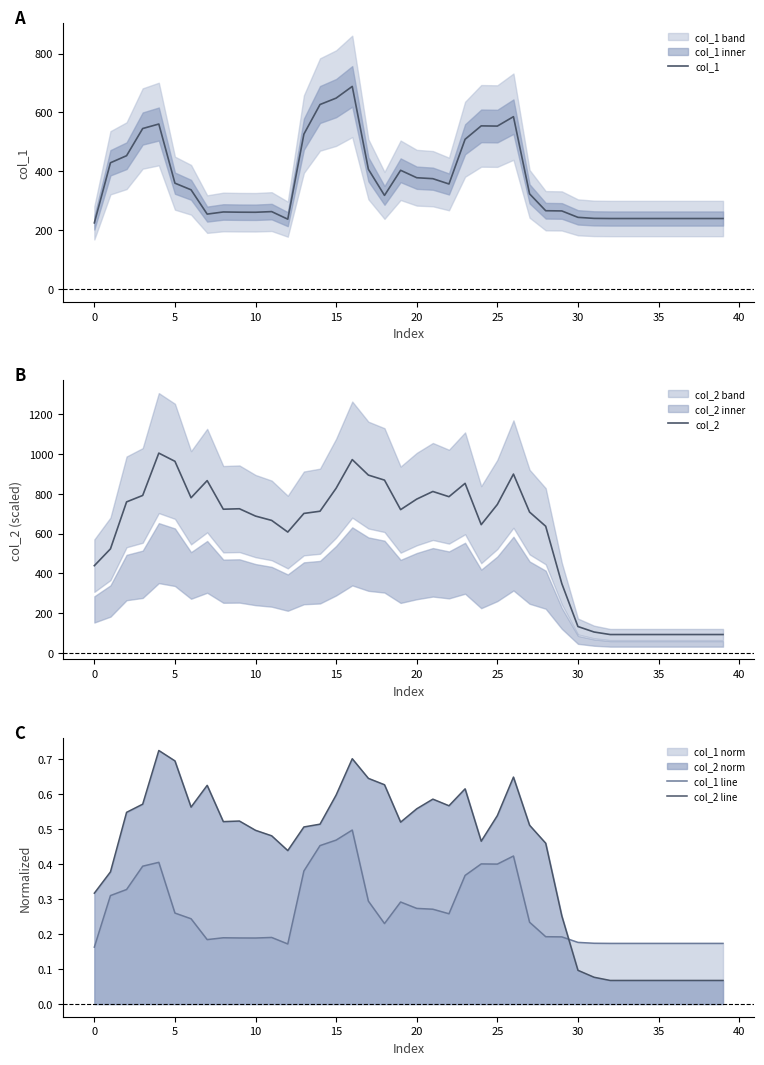

Which series has the widest spread of values?

col_2